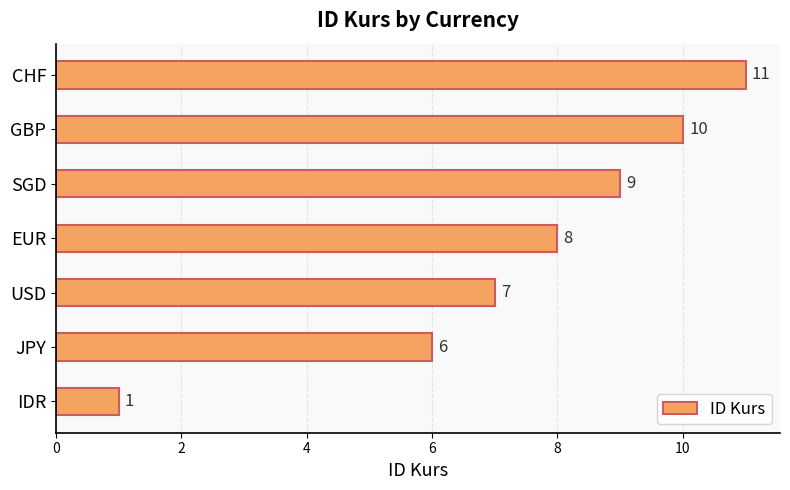

List the labels in order of value, largest first.

CHF, GBP, SGD, EUR, USD, JPY, IDR